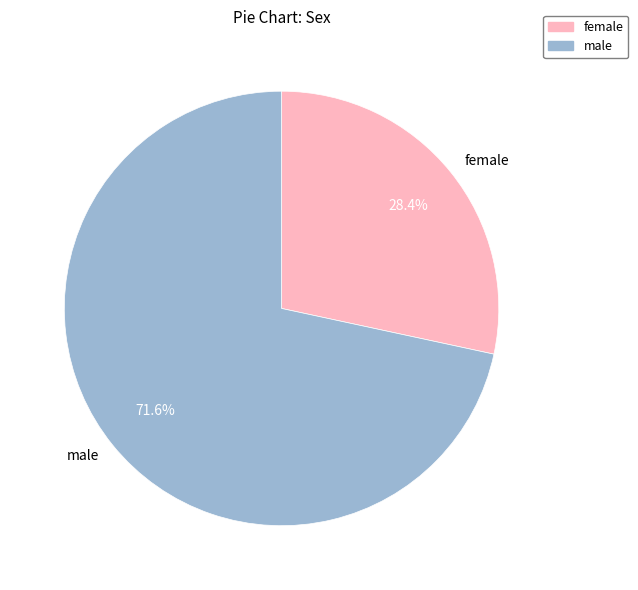

What is the largest slice in the pie chart?

male